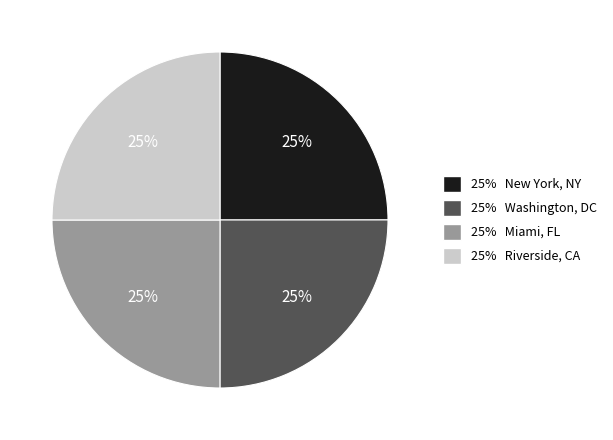

Does any single category account for the majority?

No